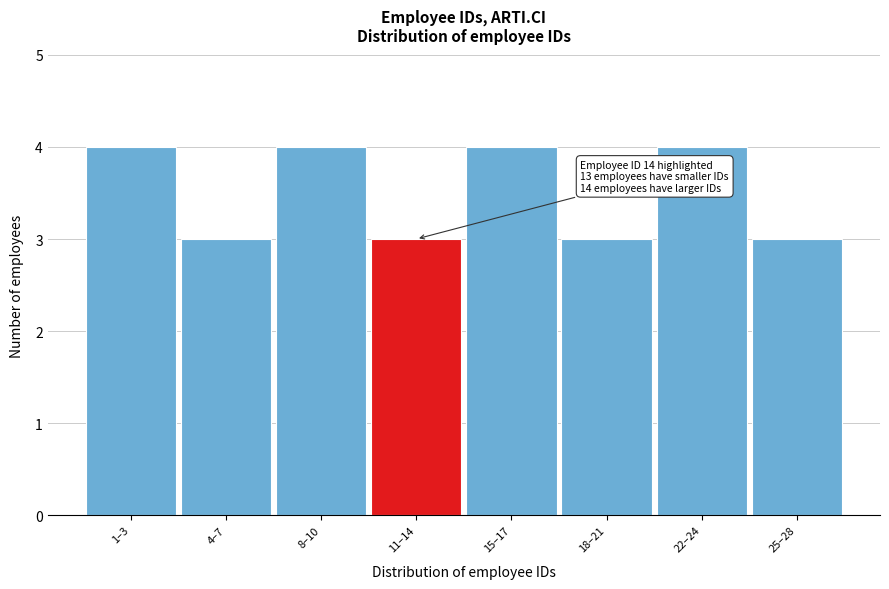

Reading left to right, extract all data points from this chart.

4	3	4	3	4	3	4	3